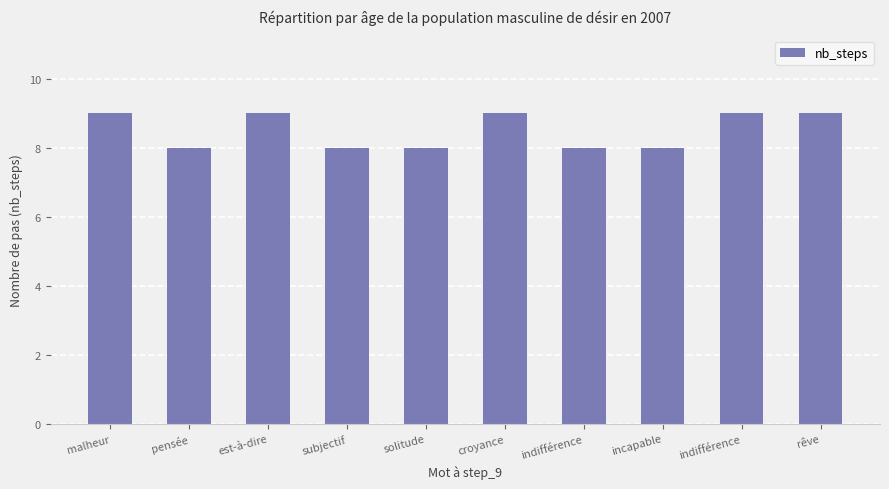

How many values are below 9?

5